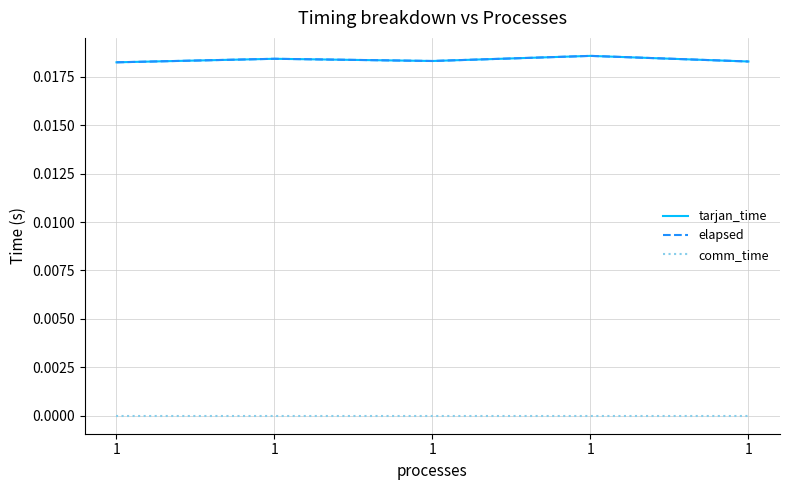

Between 1 and 1, which is larger?

1